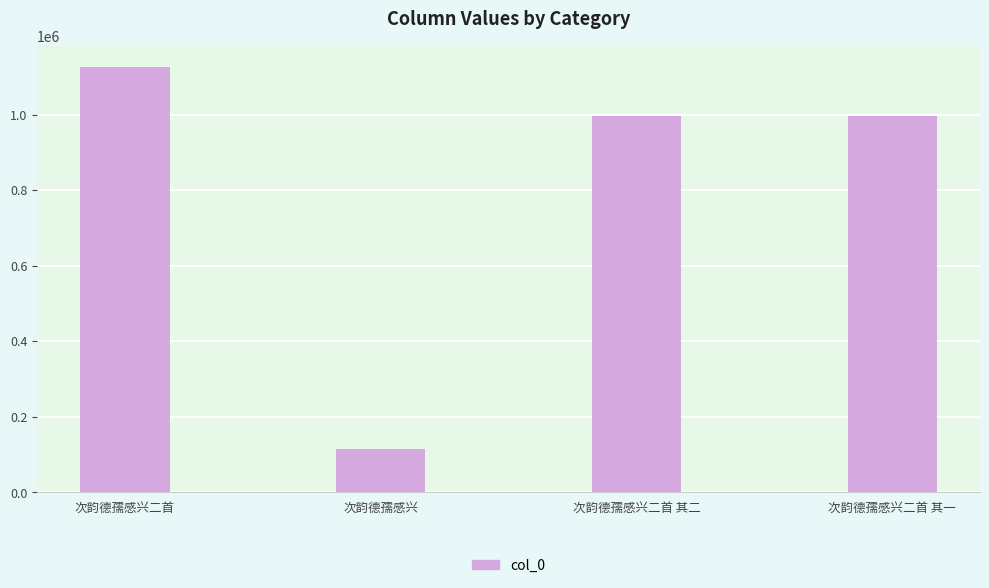

Are the bars grouped side by side (vs. stacked)?

No